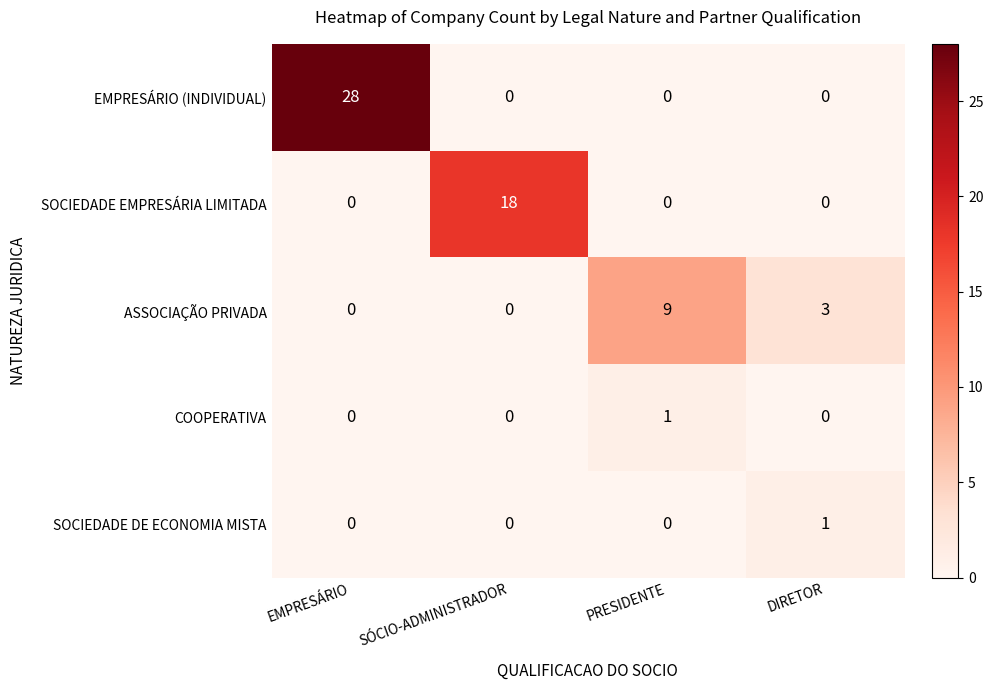

Reading right to left, list all the values displayed in this chart.

EMPRESÁRIO (INDIVIDUAL): DIRETOR=0	PRESIDENTE=0	SÓCIO-ADMINISTRADOR=0	EMPRESÁRIO=28
SOCIEDADE EMPRESÁRIA LIMITADA: DIRETOR=0	PRESIDENTE=0	SÓCIO-ADMINISTRADOR=18	EMPRESÁRIO=0
ASSOCIAÇÃO PRIVADA: DIRETOR=3	PRESIDENTE=9	SÓCIO-ADMINISTRADOR=0	EMPRESÁRIO=0
COOPERATIVA: DIRETOR=0	PRESIDENTE=1	SÓCIO-ADMINISTRADOR=0	EMPRESÁRIO=0
SOCIEDADE DE ECONOMIA MISTA: DIRETOR=1	PRESIDENTE=0	SÓCIO-ADMINISTRADOR=0	EMPRESÁRIO=0